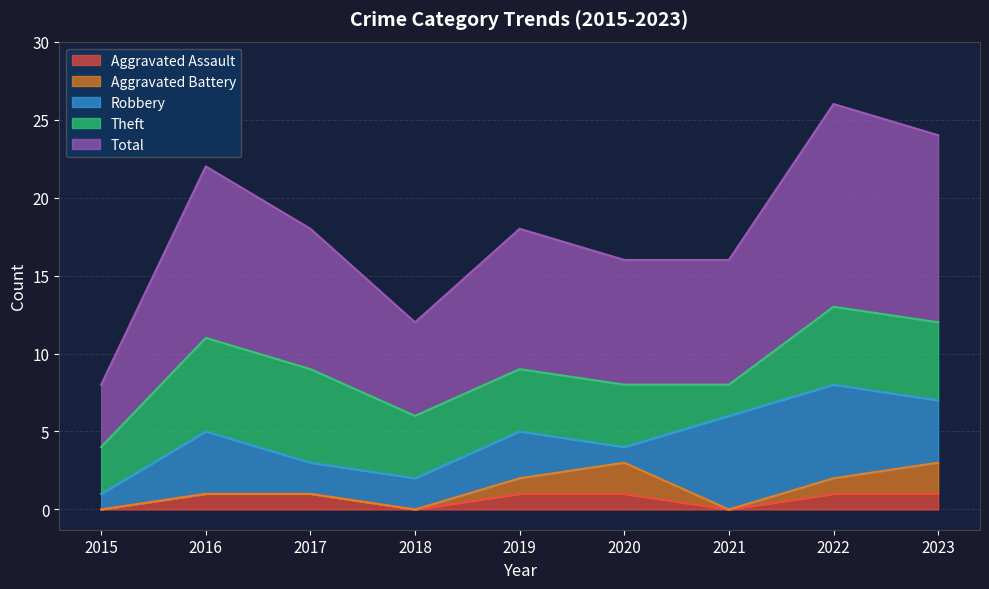

What is the minimum value for Robbery?

1